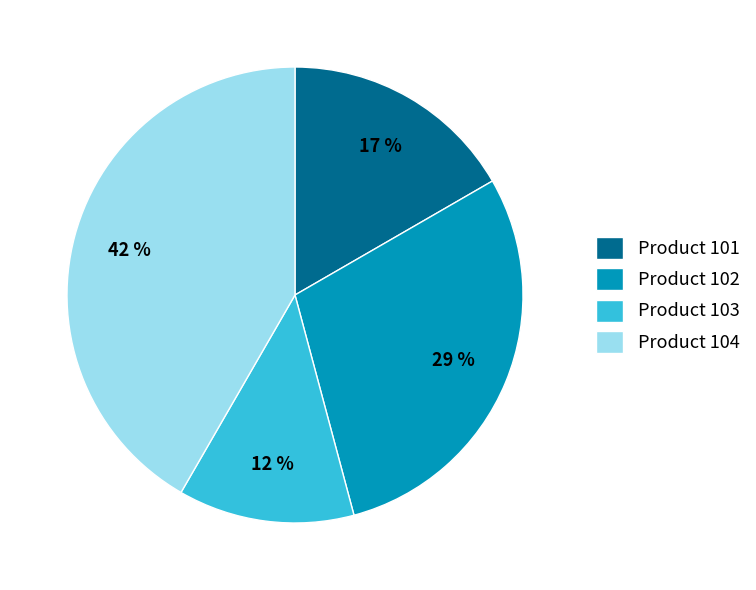

Is it true that Product 102 is 36% of the pie?

False